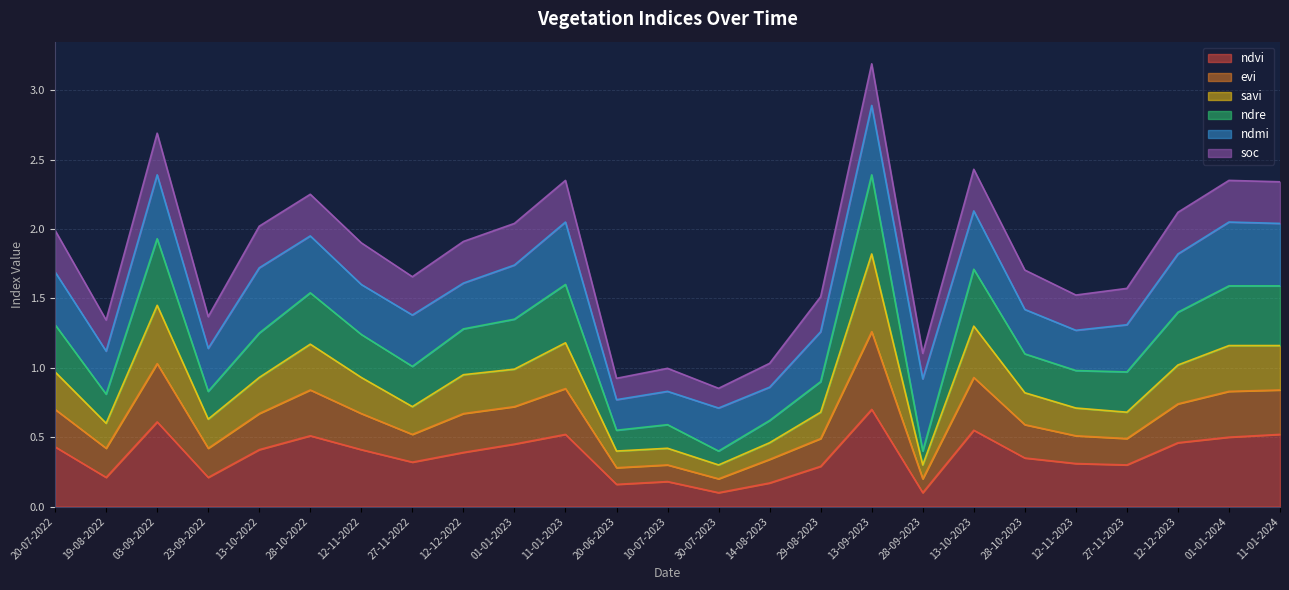

At which category is the sum across all series the highest?

13-09-2023